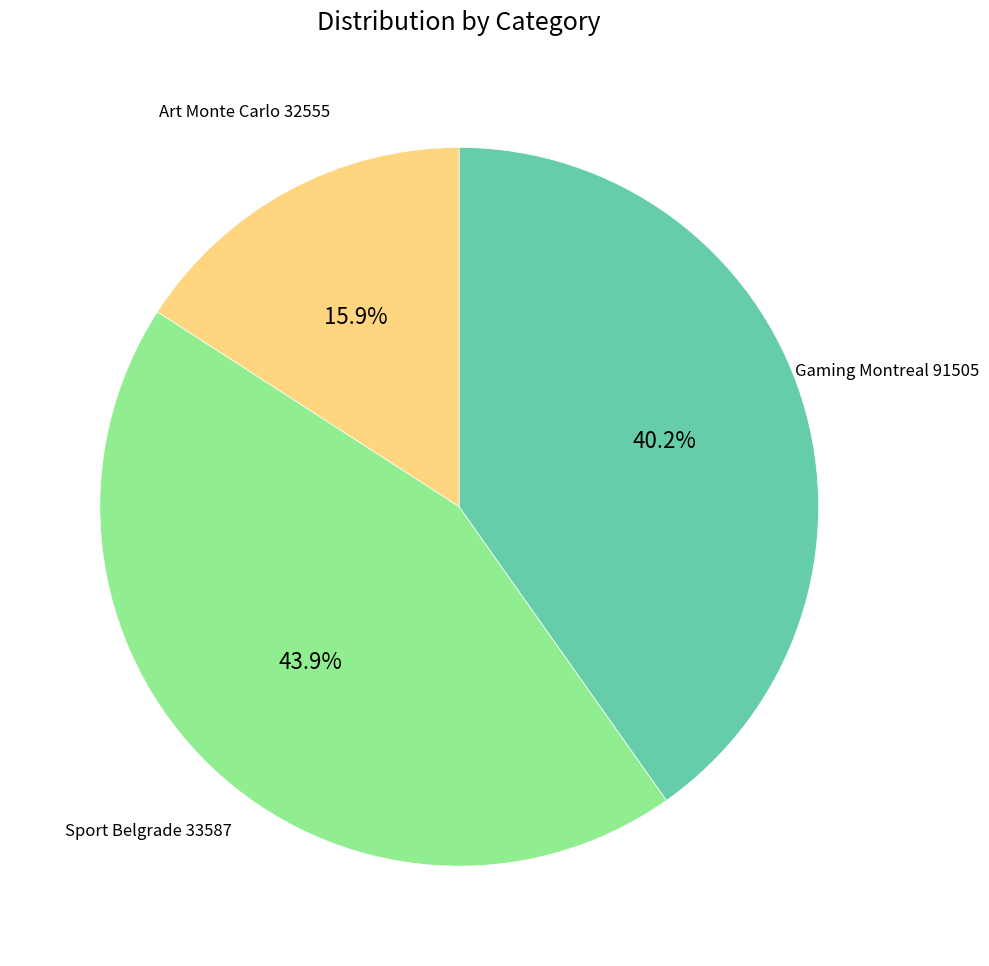

To the nearest percent, what is the average slice percentage?

33%